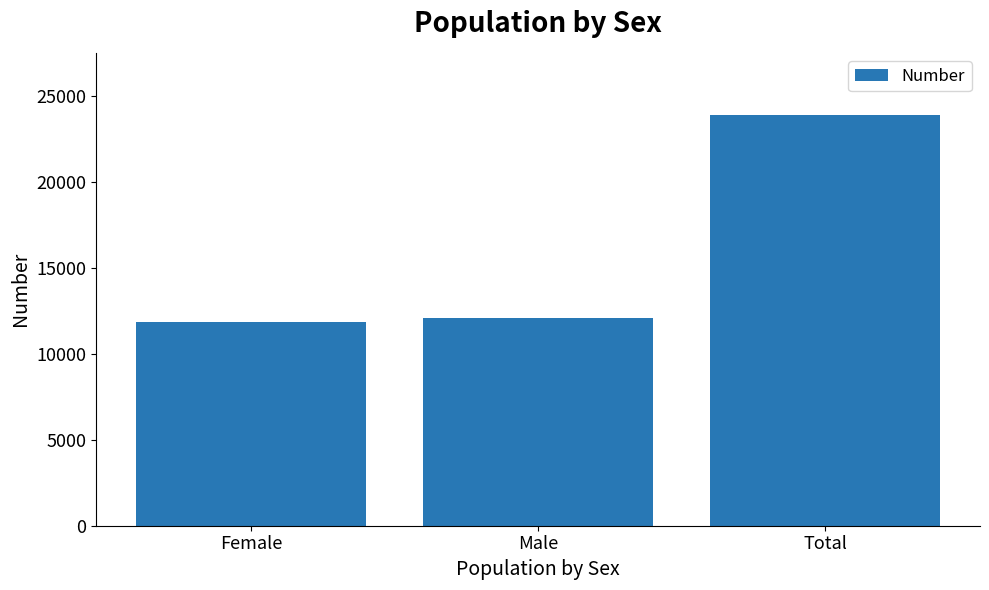

Reading left to right, what are all the values shown in this chart?

Female=11821	Male=12096	Total=23917